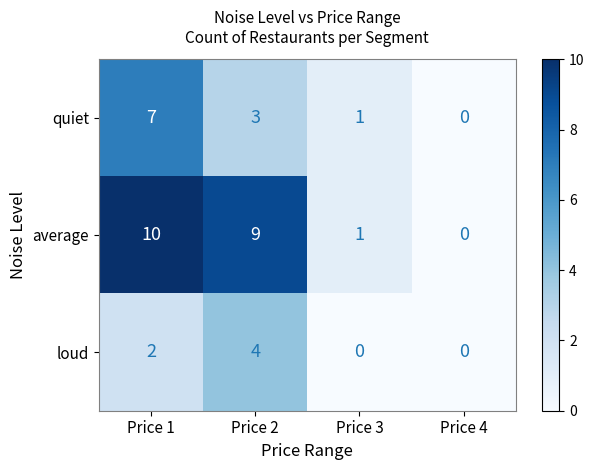

Which series has the largest total across all categories?

average